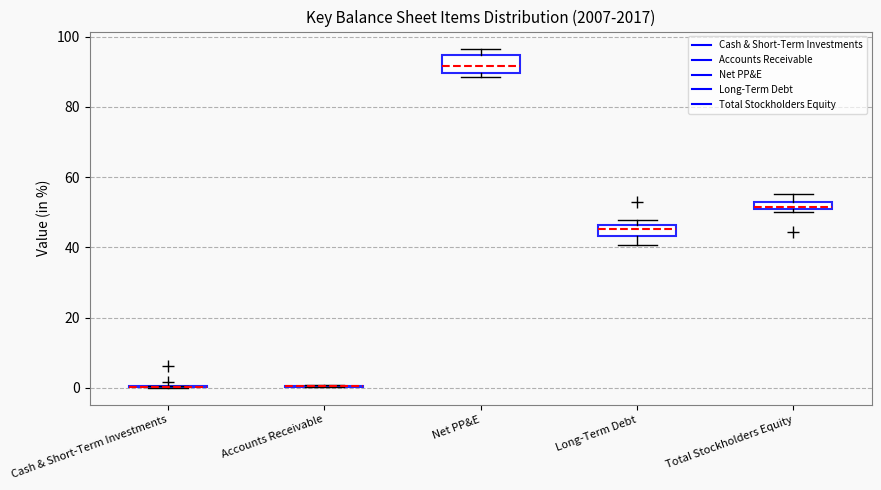

Where does the upper whisker of the box for Total Stockholders Equity end on the y-axis? The values are not printed on the chart, so give them approximately, as read against the axis.

56